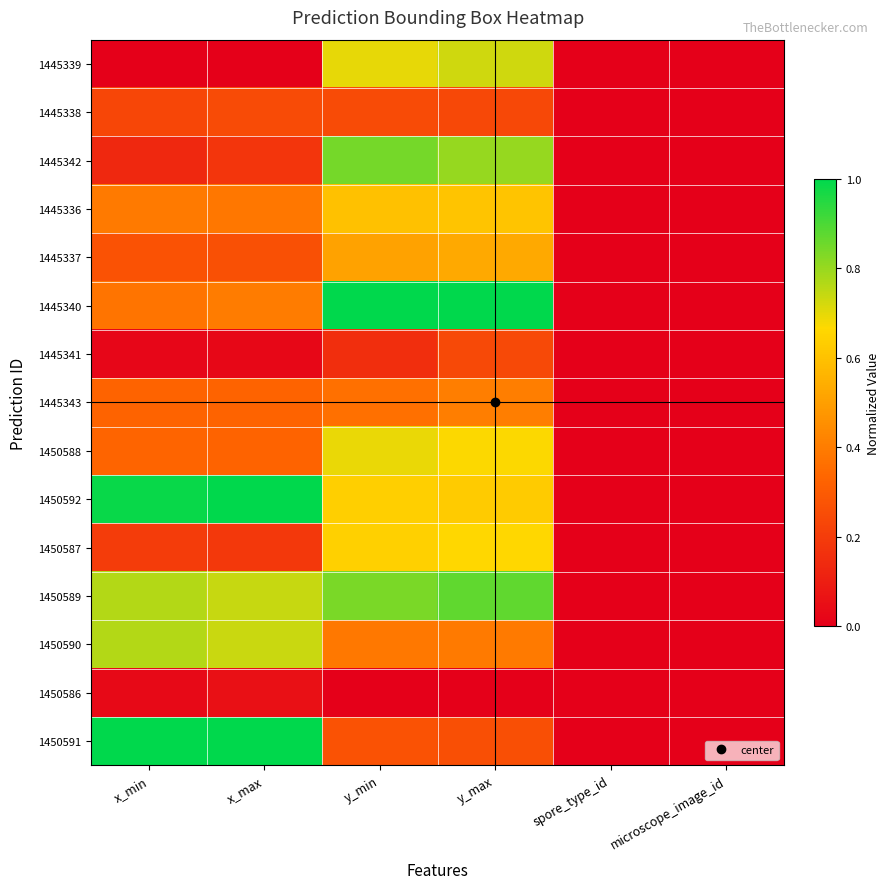

What is the greatest value displayed?

1.0